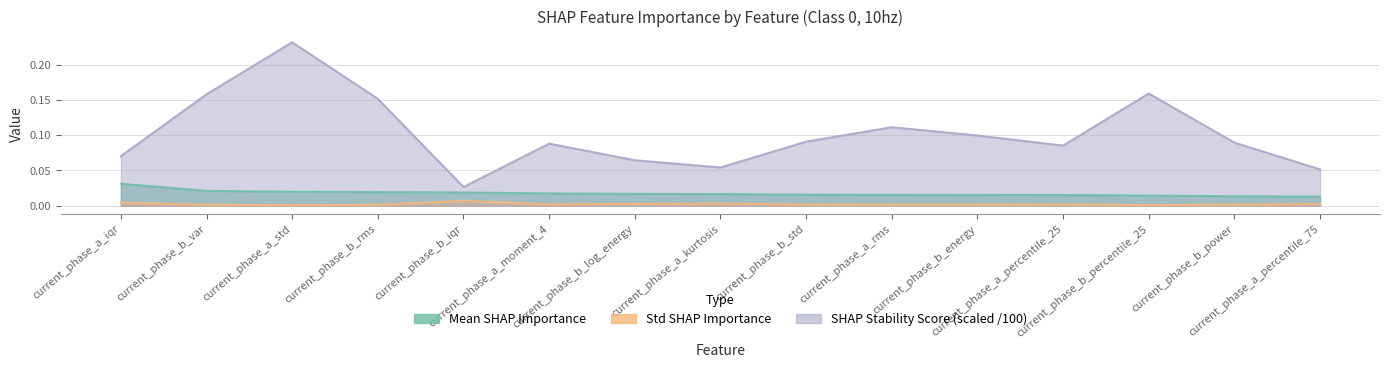

True or false: SHAP_Stability_Score_scaled and Mean_SHAP_Importance cross at least once.

False